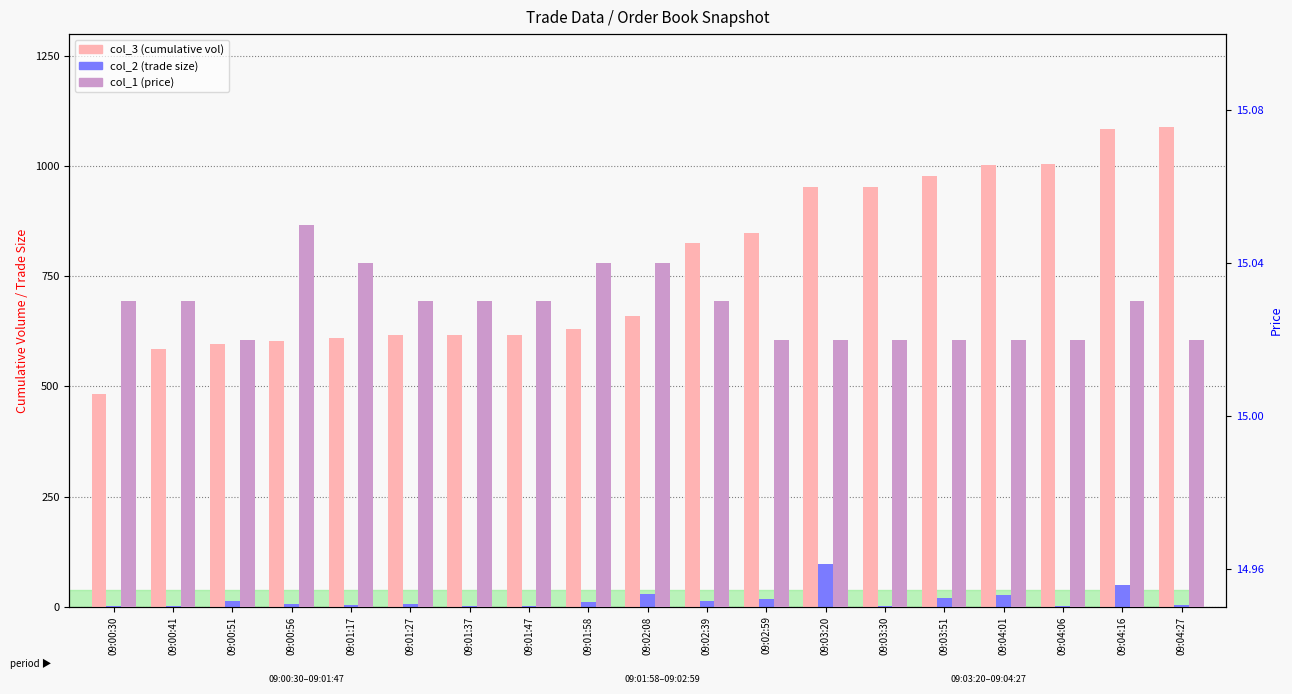

Between 09:03:30 and 09:04:16, which series saw the biggest shift?

col_3 (cumulative vol)